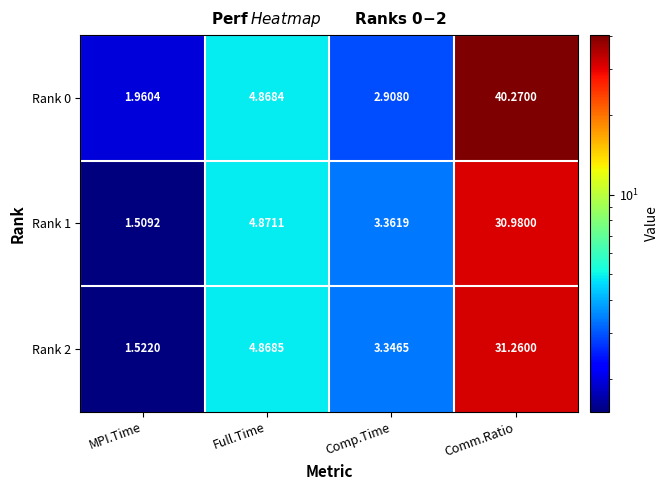

At which category is the sum across all series the highest?

Comm.Ratio